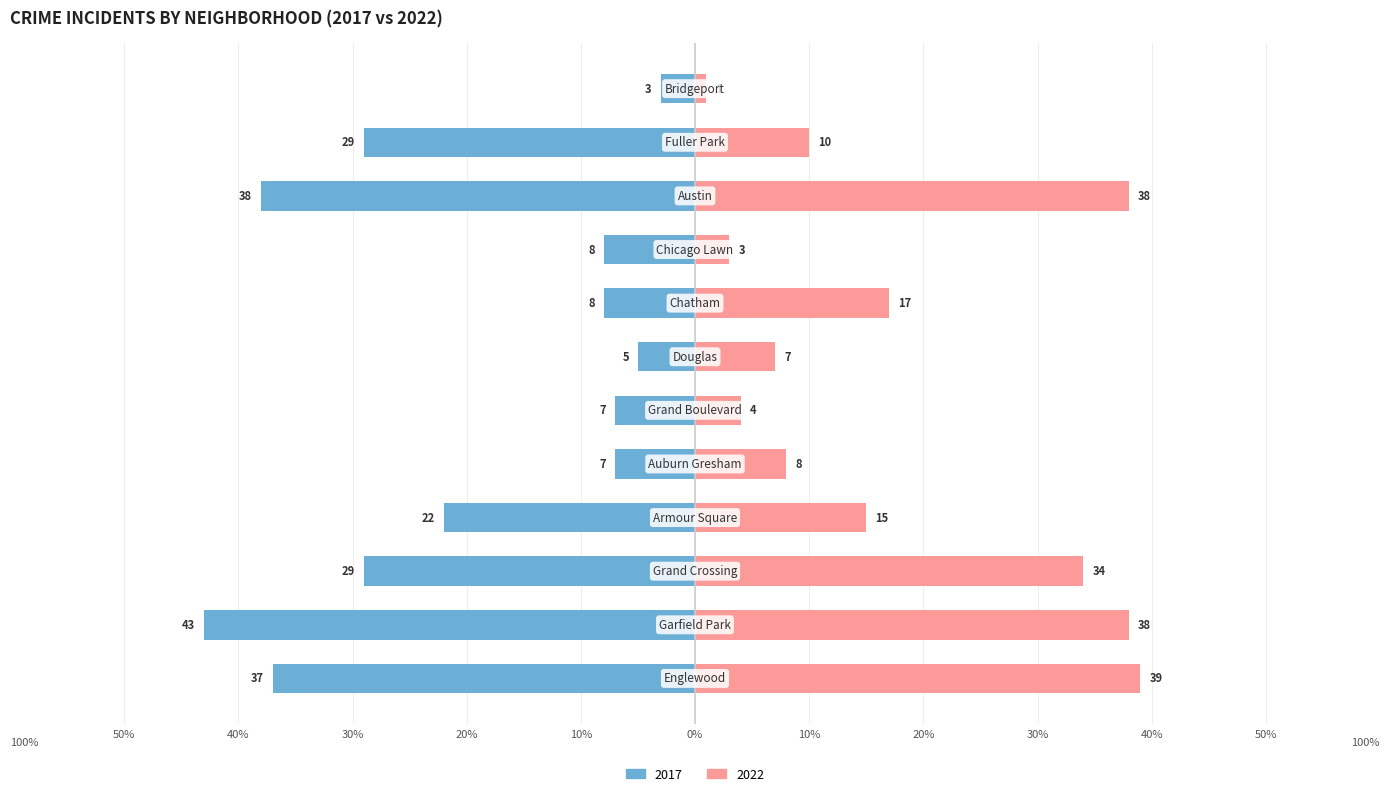

How many bars are there in total?

24